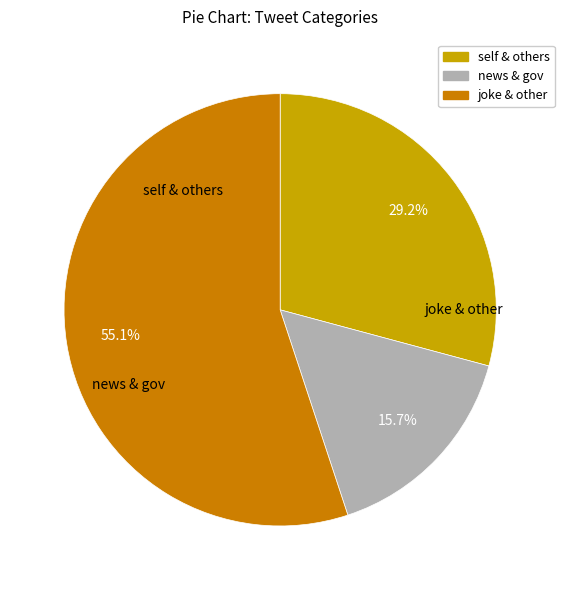

Count the number of slices in the pie.

3